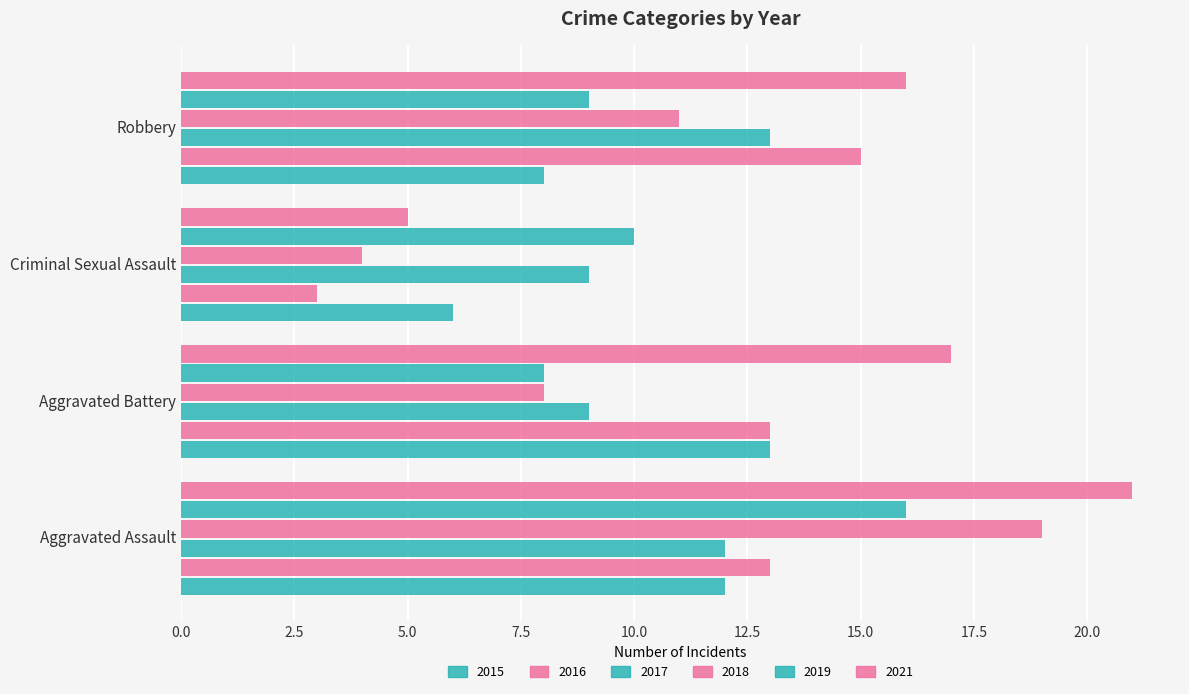

How many categories are shown in the chart?

4